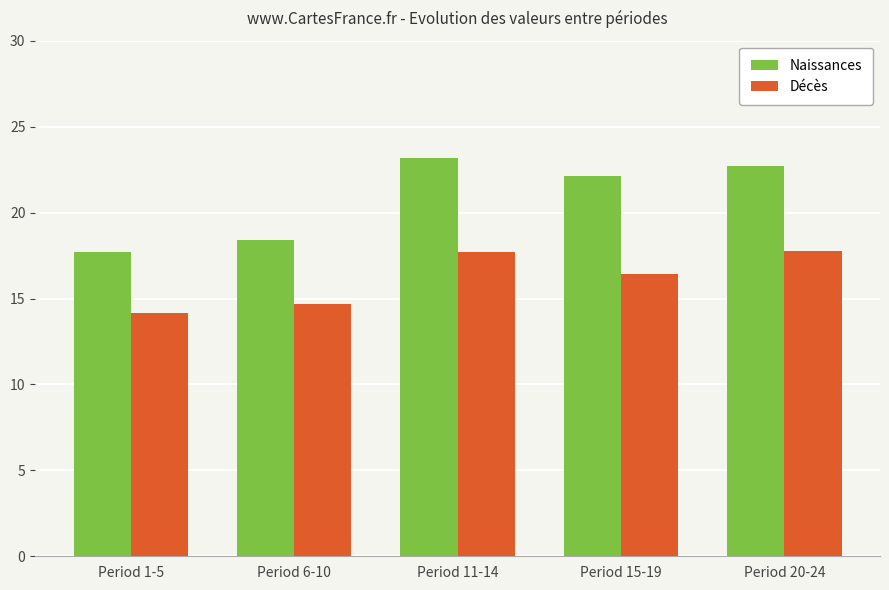

Is the value of Naissances at Period 15-19 greater than the value of Décès at Period 15-19?

Yes